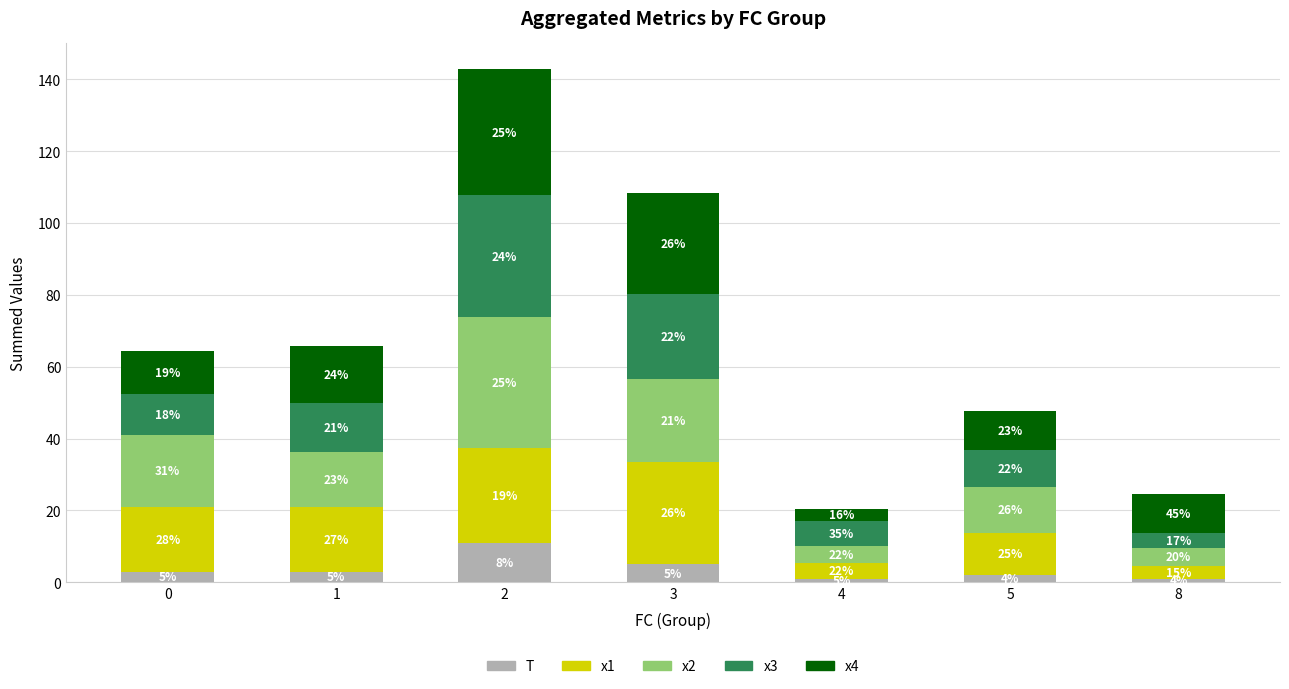

What is the difference between the T values at 0 and 8?

2.0